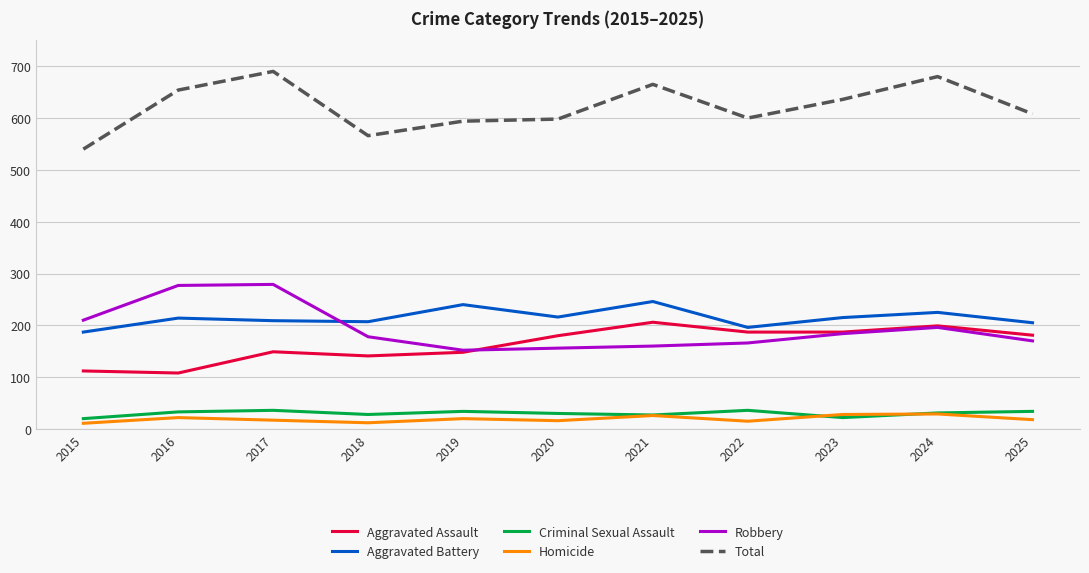

At how many categories does at least one series exceed 234?

11